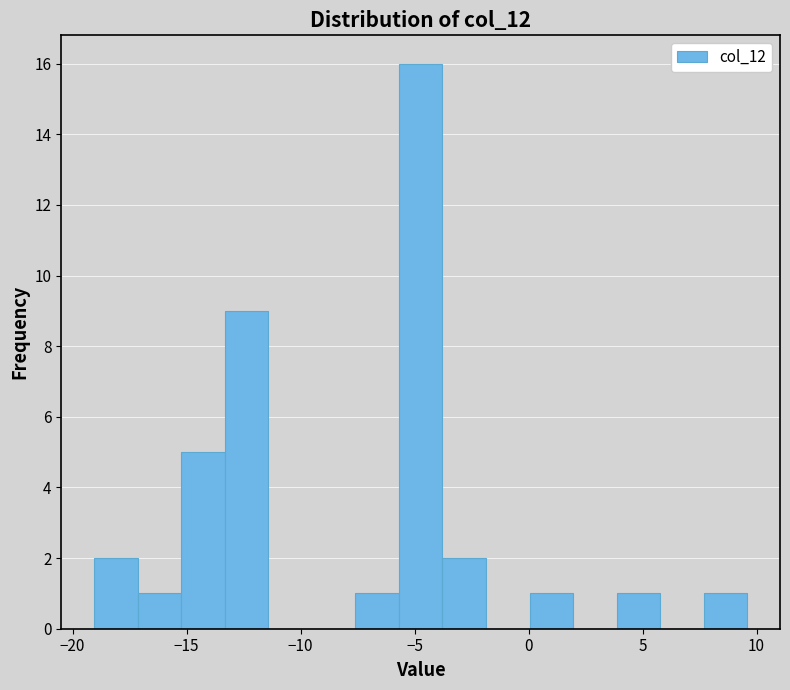

Read against the x-axis, roughly where is the centre of the tallest bar?

-4.5